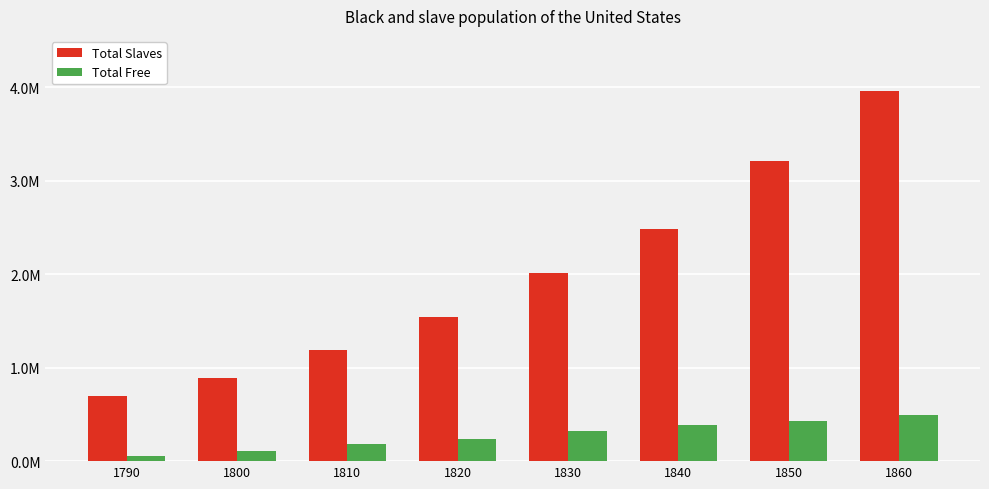

What is the highest value of the Total Free series?

488070